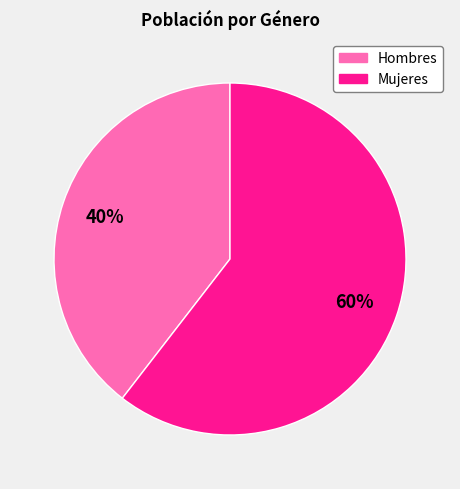

What is the majority slice?

Mujeres